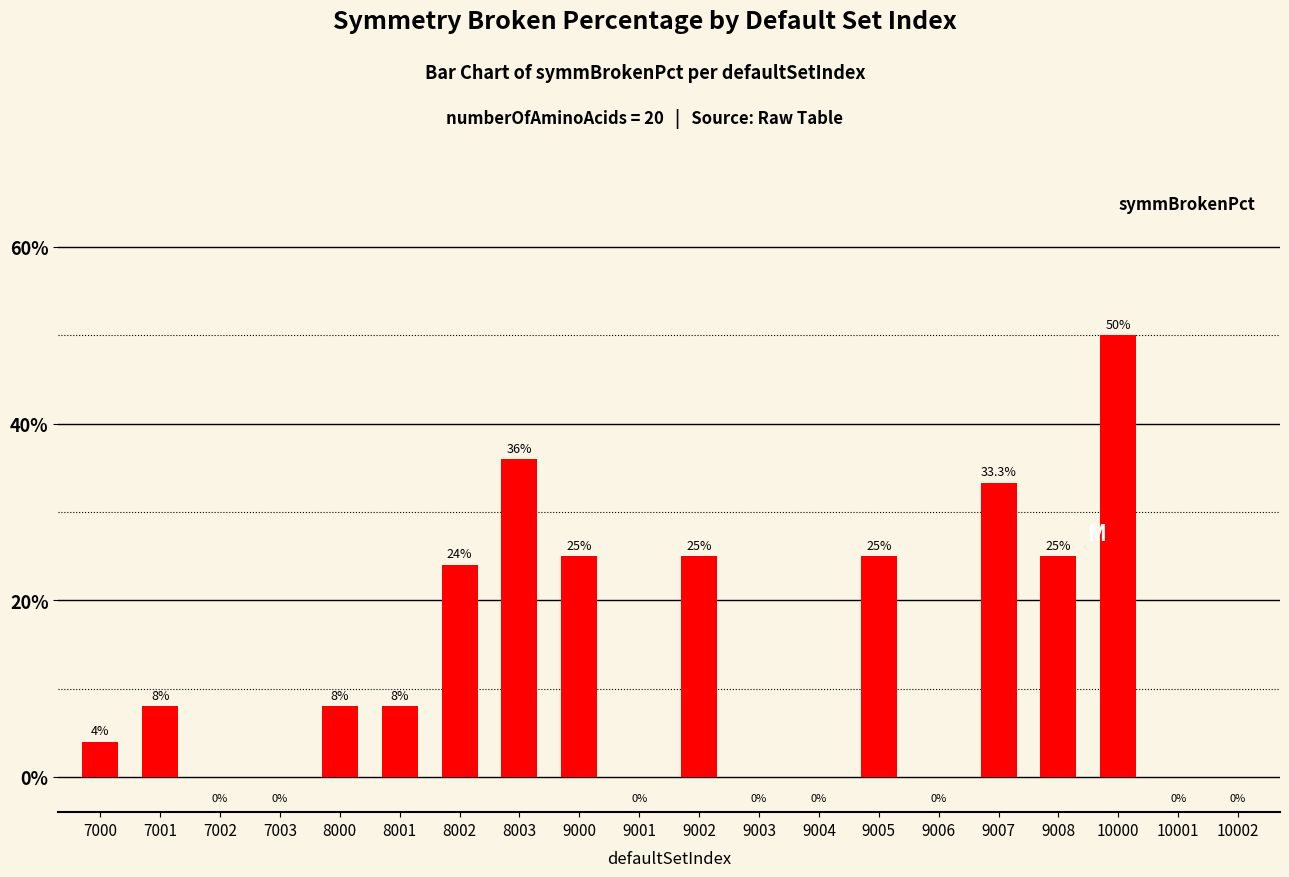

At which category does the chart reach its minimum across all series?

7002